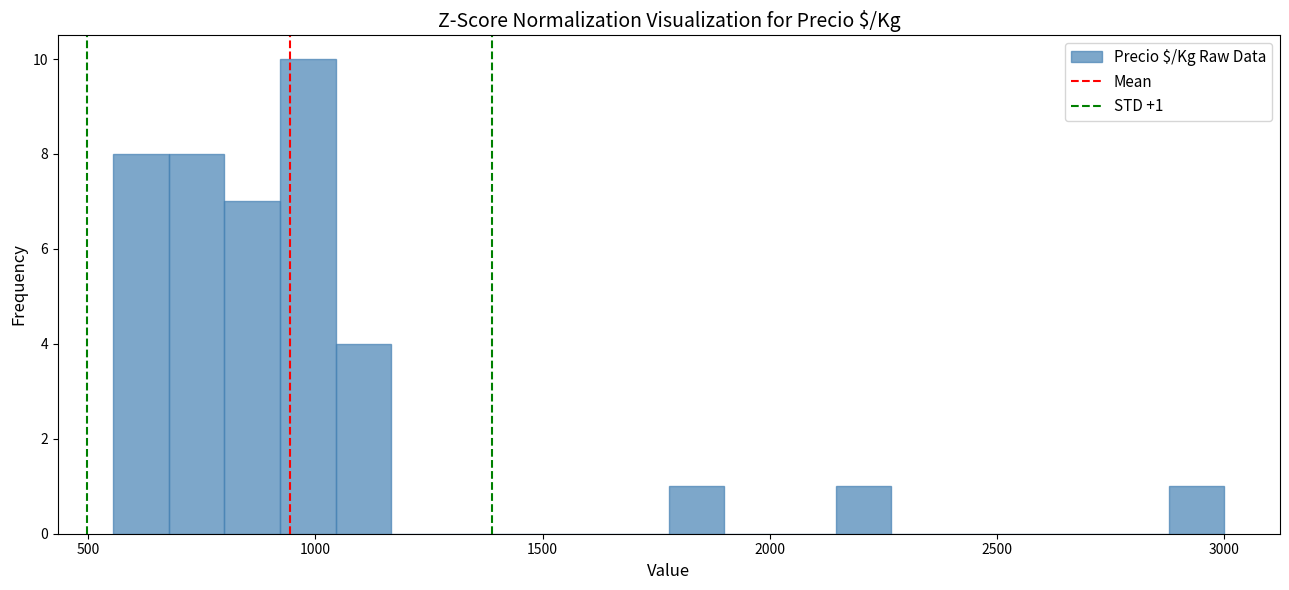

Around what value on the x-axis is the tallest bar? Give the approximate position of its centre, as read against the axis.

1000